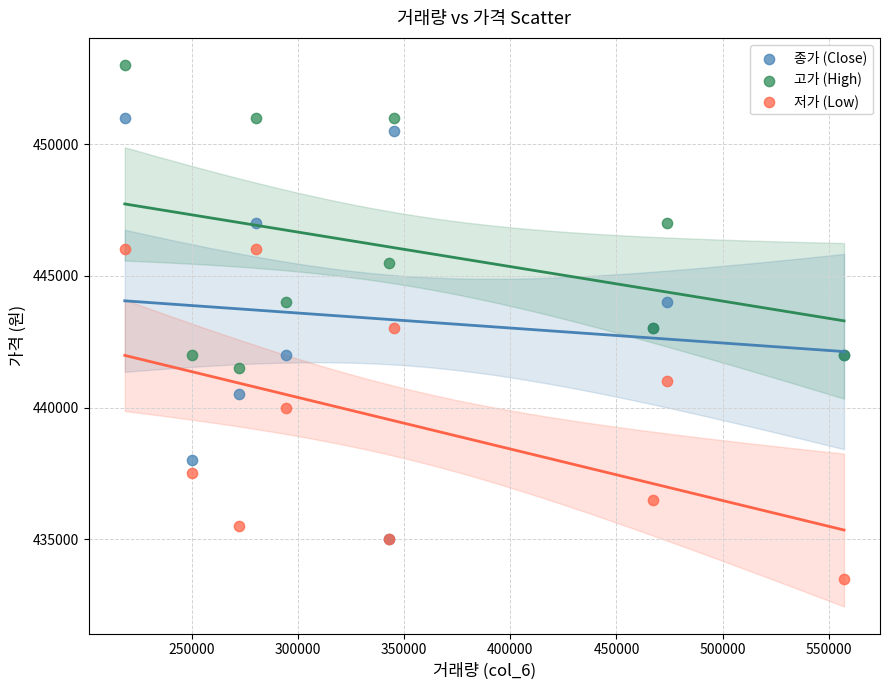

Which series has the widest spread of Y values?

종가 (Close)